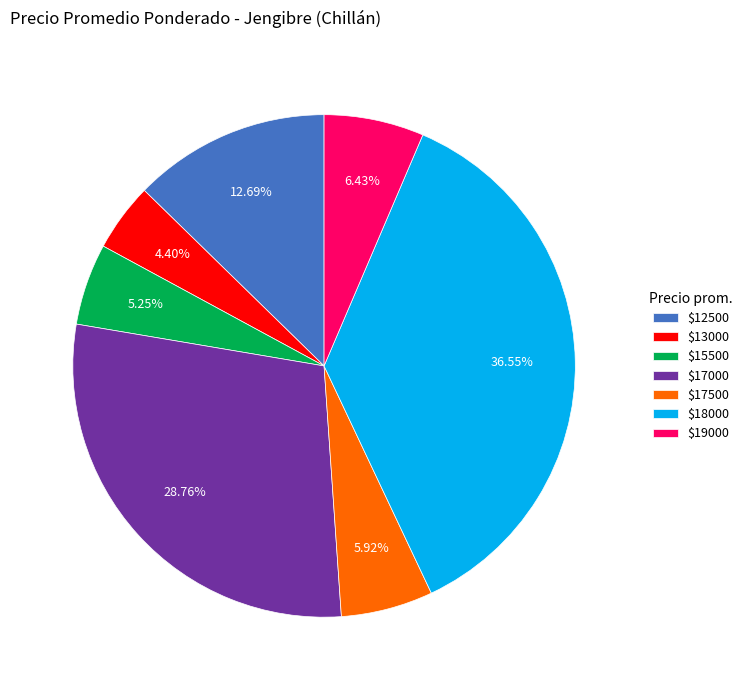

Rank the categories by value from highest to lowest.

$18000, $17000, $12500, $19000, $17500, $15500, $13000